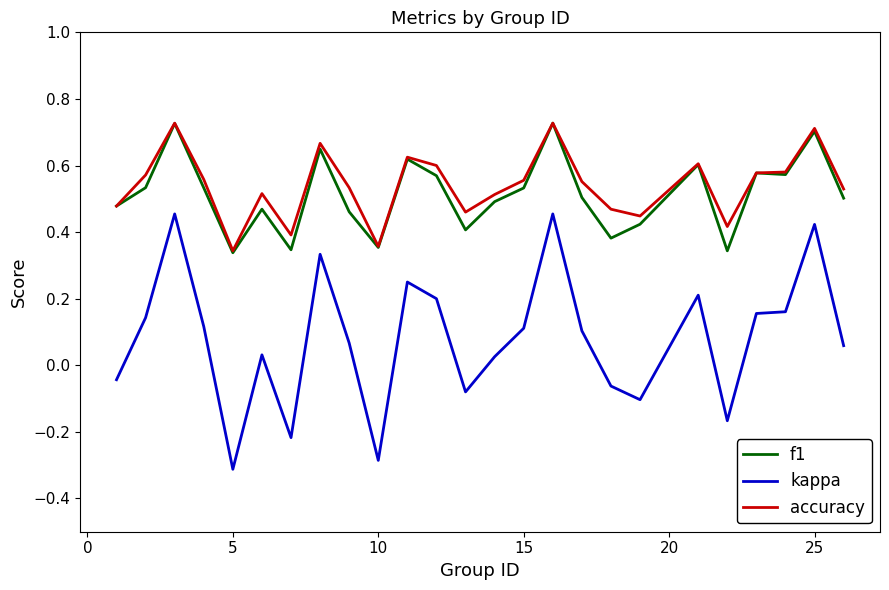

What is the smallest value displayed?

-0.3